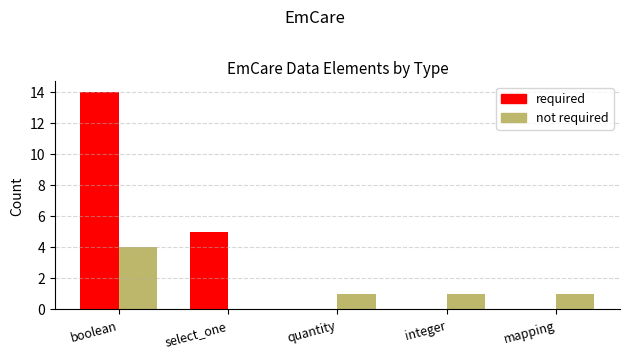

Reading left to right, list all the values displayed in this chart.

required: boolean=14	select_one=5	quantity=0	integer=0	mapping=0
not required: boolean=4	select_one=0	quantity=1	integer=1	mapping=1